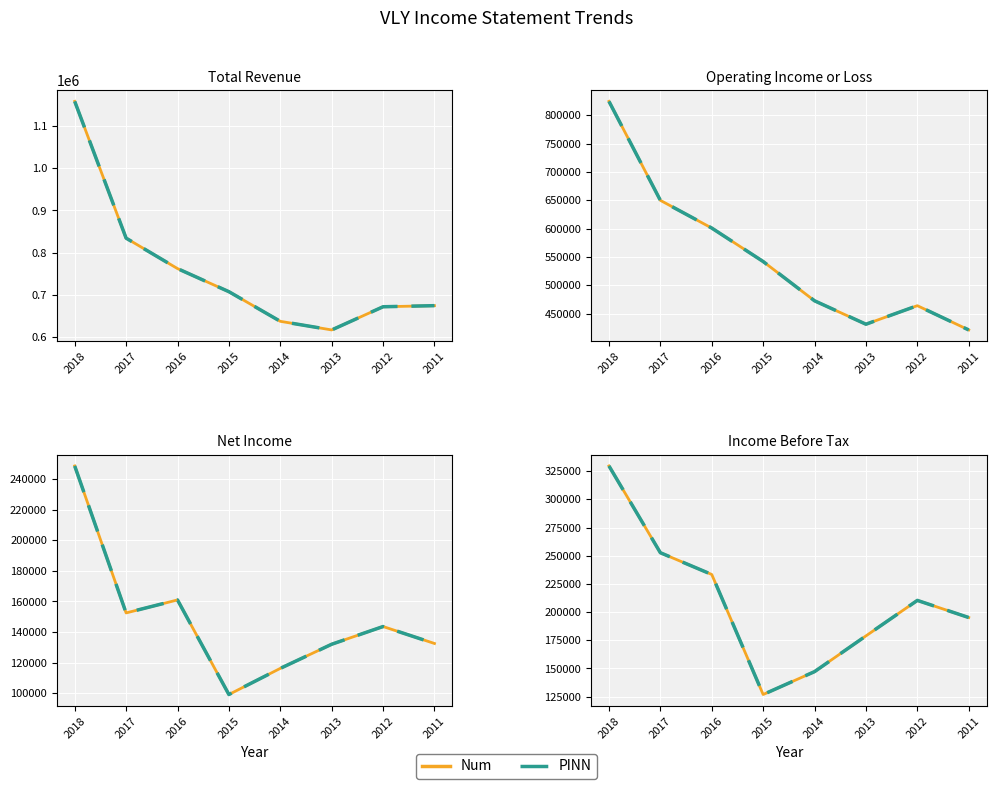

Rank the series at 2016 from lowest to highest value.

Num, PINN